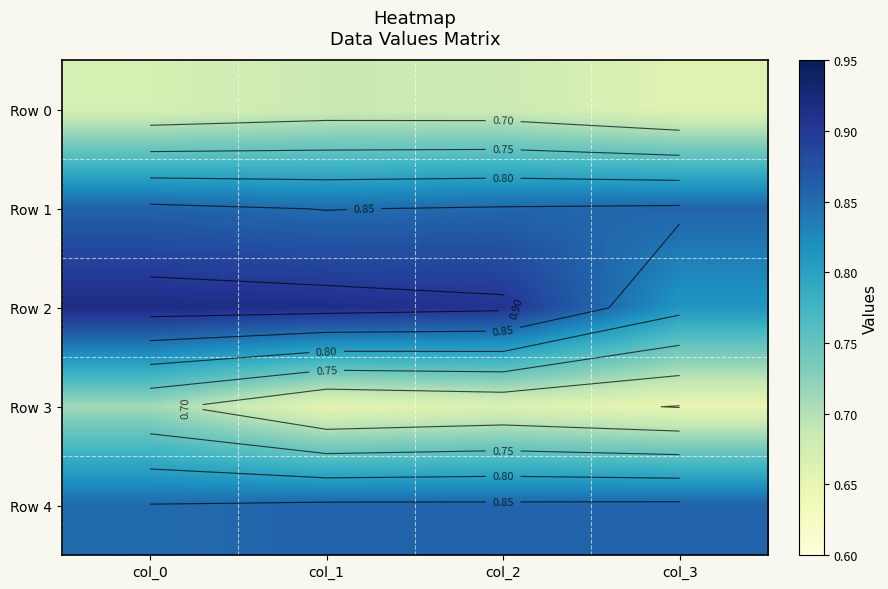

What is the difference between the maximum and second lowest values in the Row 3 series?

0.1